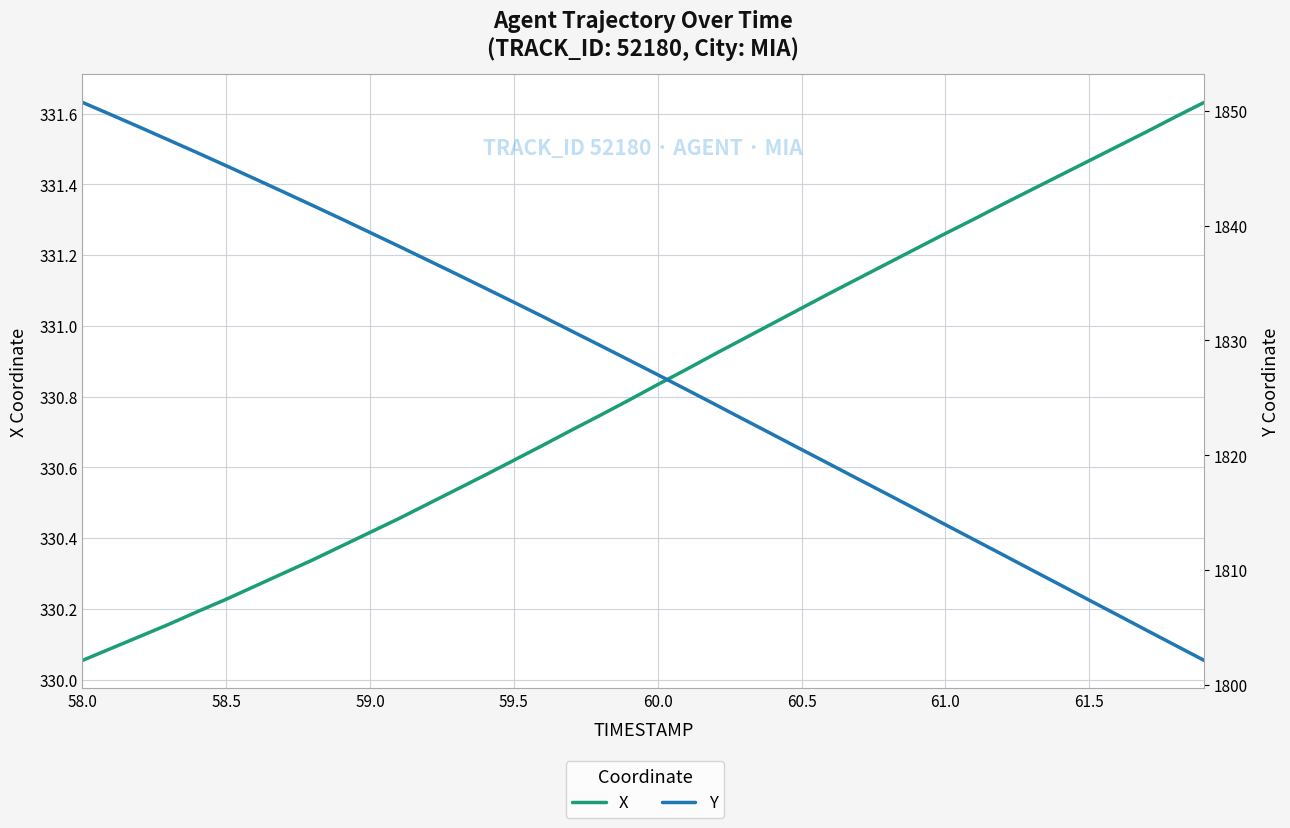

Which label corresponds to the smallest value in the chart?

58.0